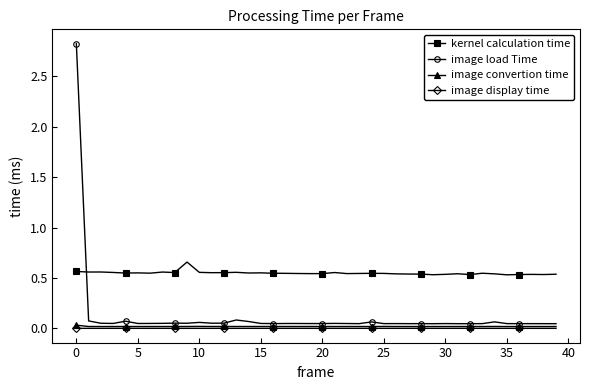

Which series has the largest total across all categories?

kernel calculation time